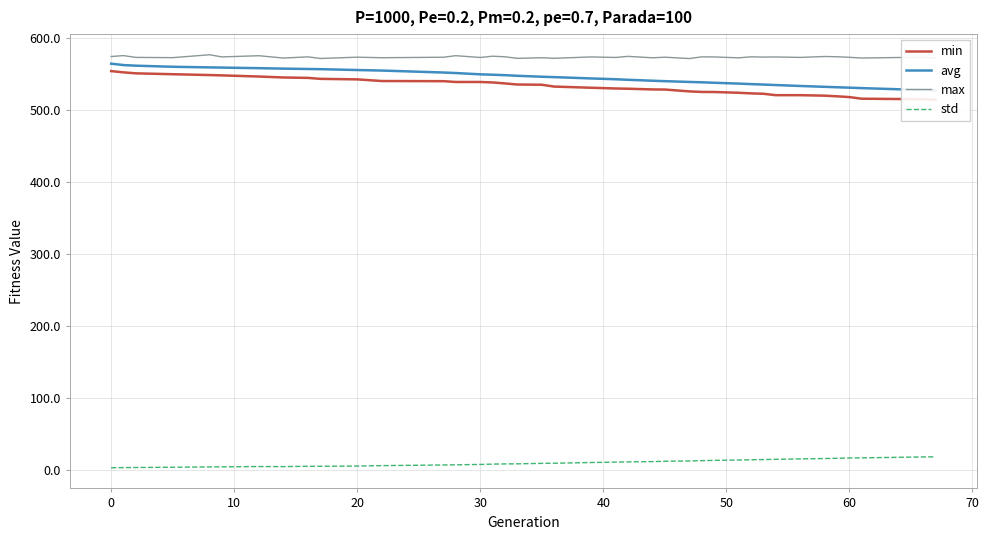

What is the minimum value for max?

571.4